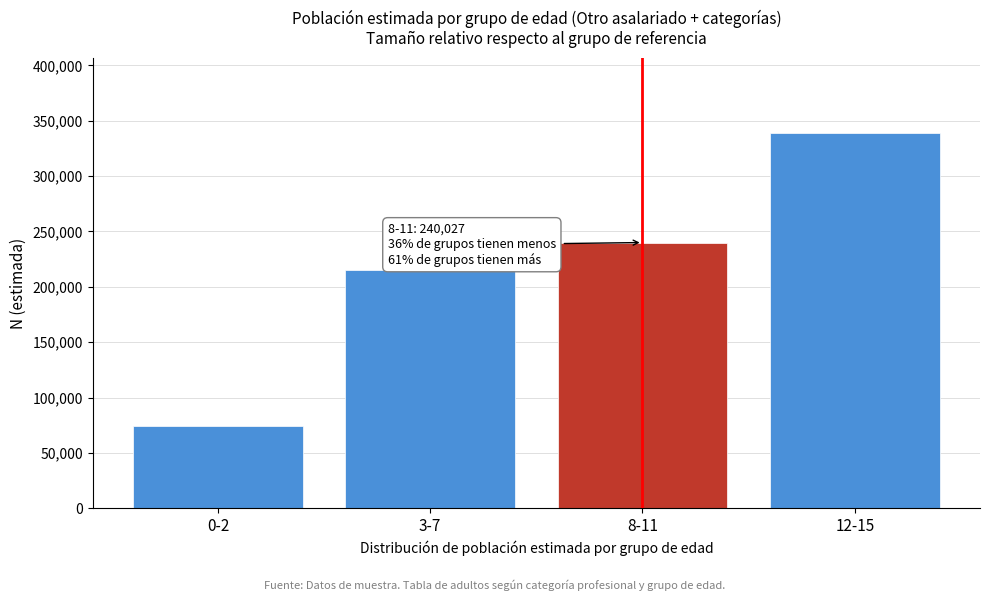

Reading left to right, what are all the values shown in this chart?

74377	215614	240027	339105